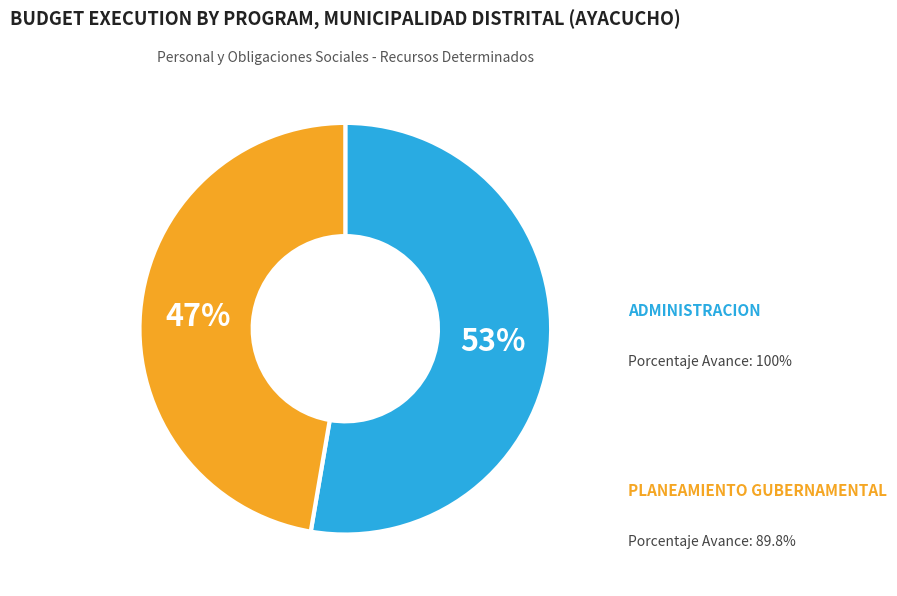

To the nearest percent, what is the average slice percentage?

50%